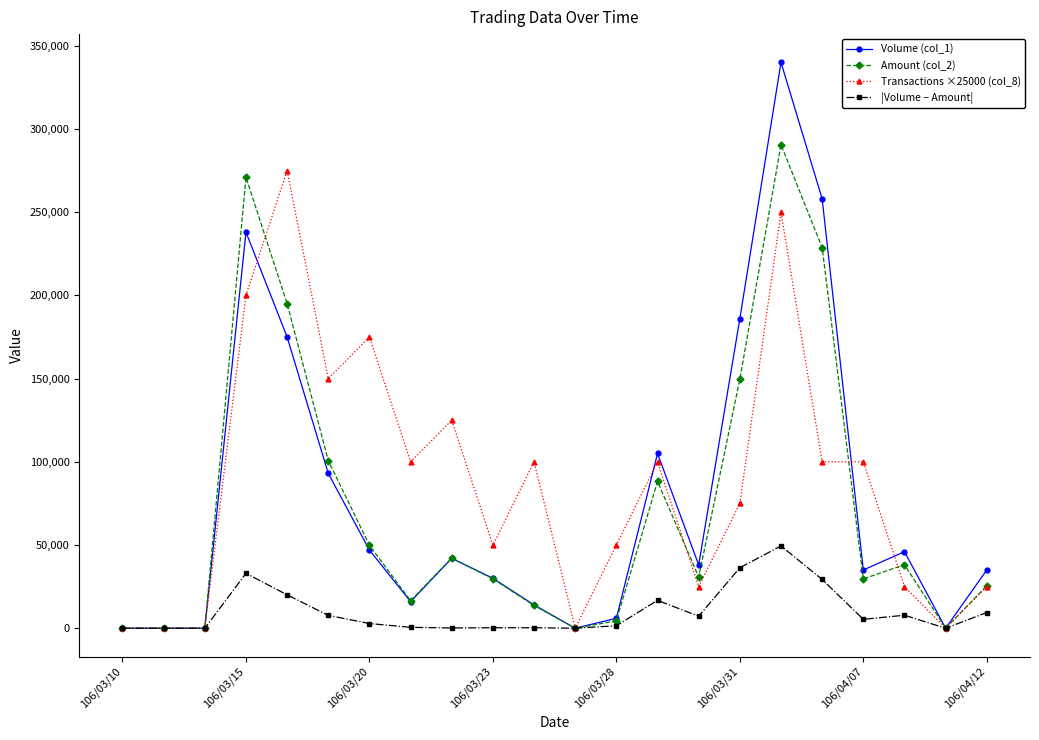

Which series has the largest range (max minus min)?

Volume (col_1)